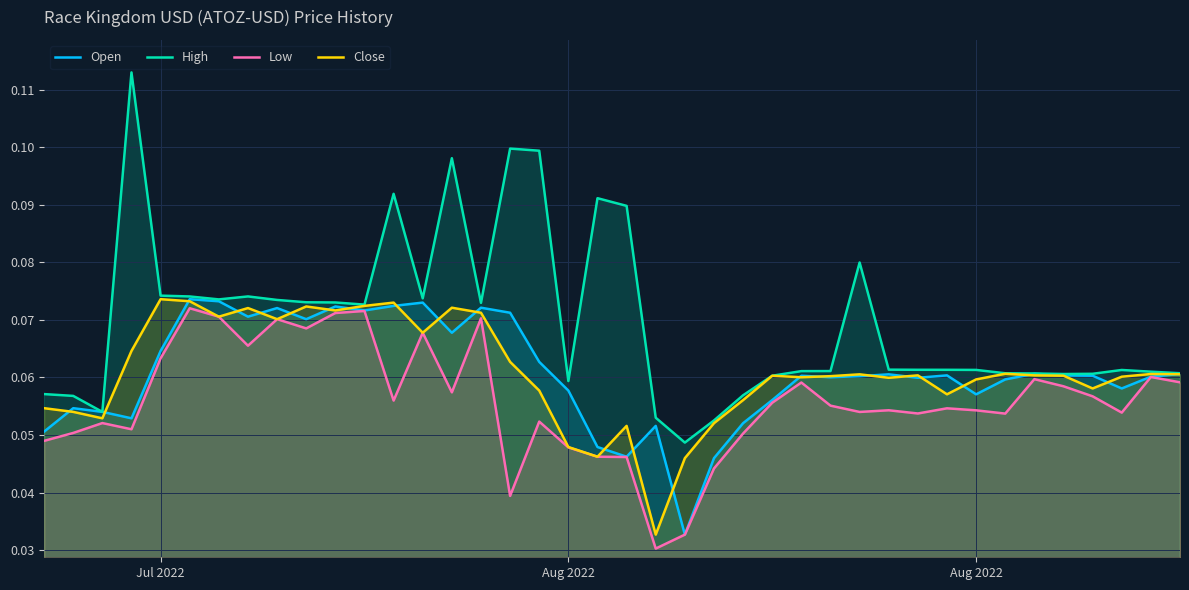

Which series has the widest spread of values?

High